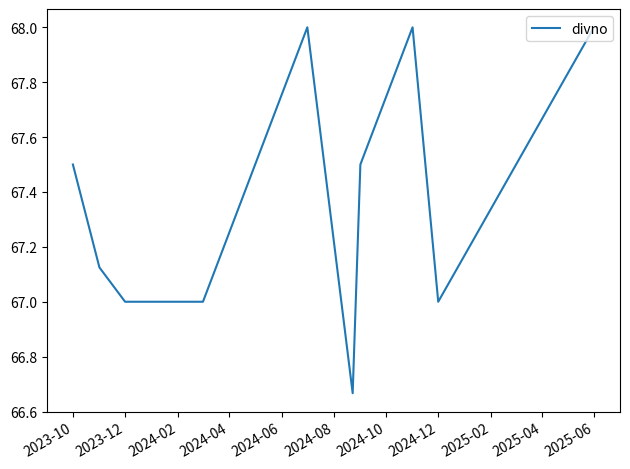

What is the difference between the maximum and minimum values?

1.3